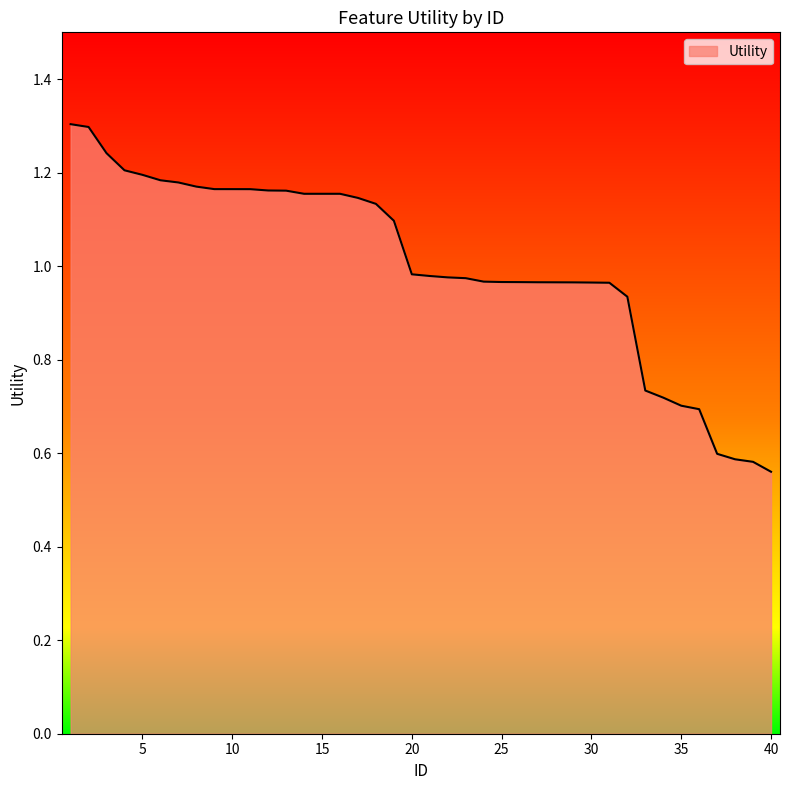

What is the greatest value displayed?

1.3